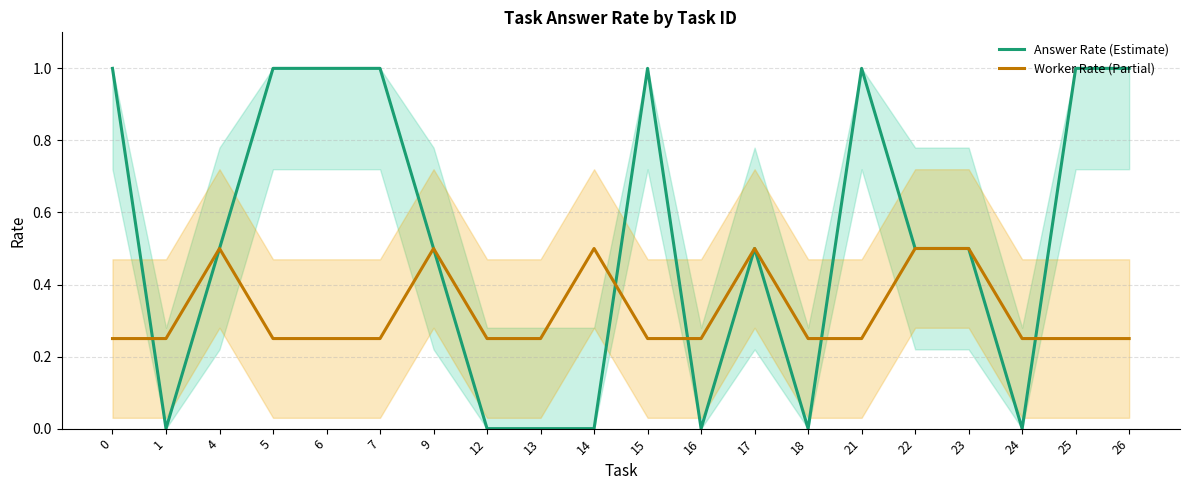

Between which two adjacent categories do Worker Rate (Partial) and Answer Rate (Estimate) first intersect?

0 and 1